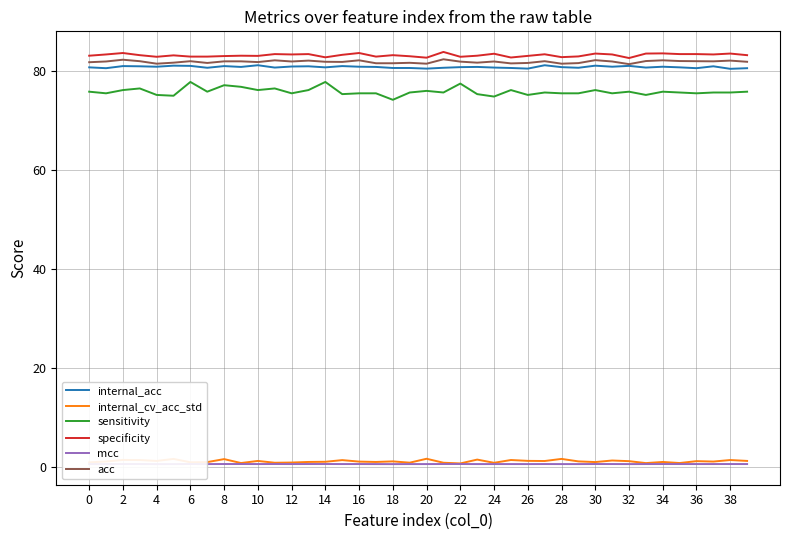

True or false: specificity and acc intersect in this chart.

False